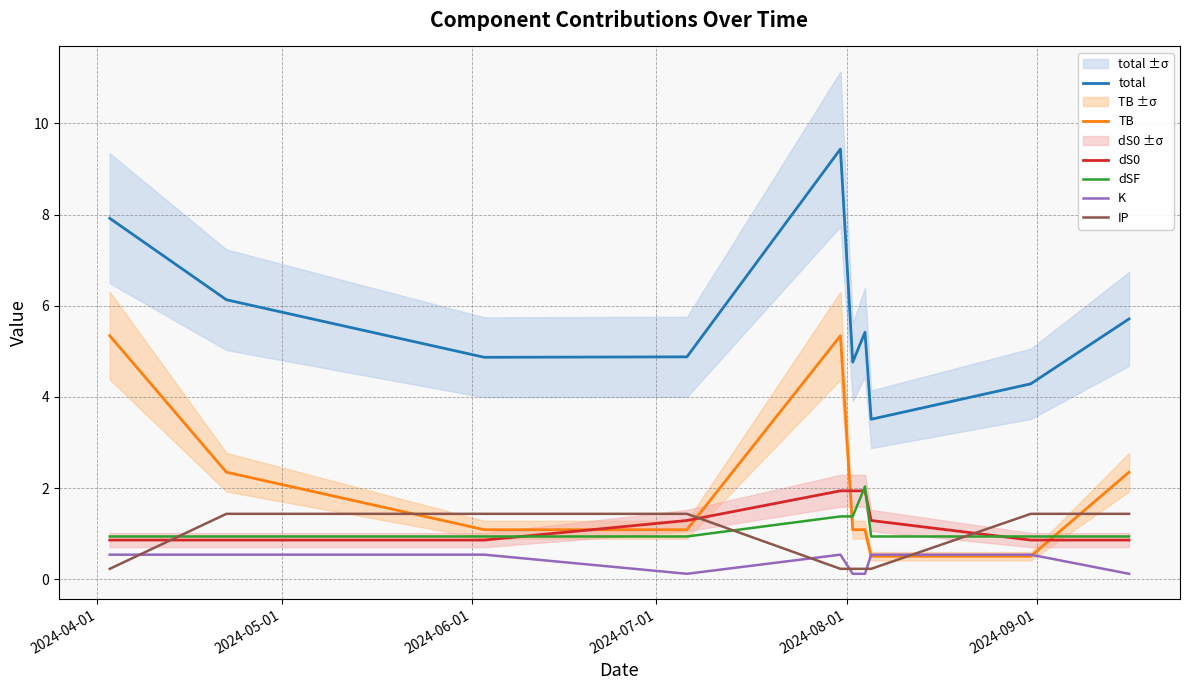

What is the minimum value for total?

3.5